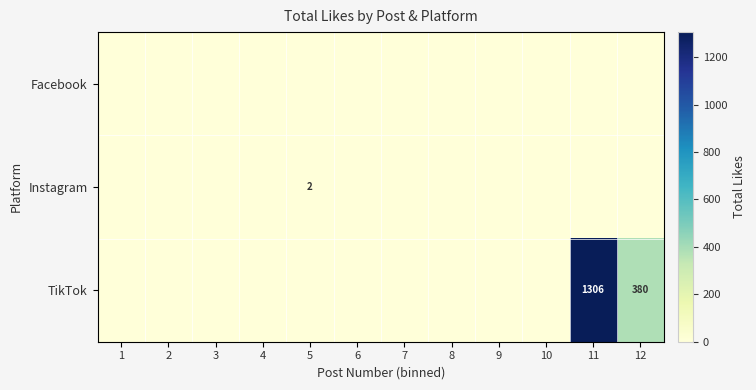

Between 2 and 1, which is larger?

2